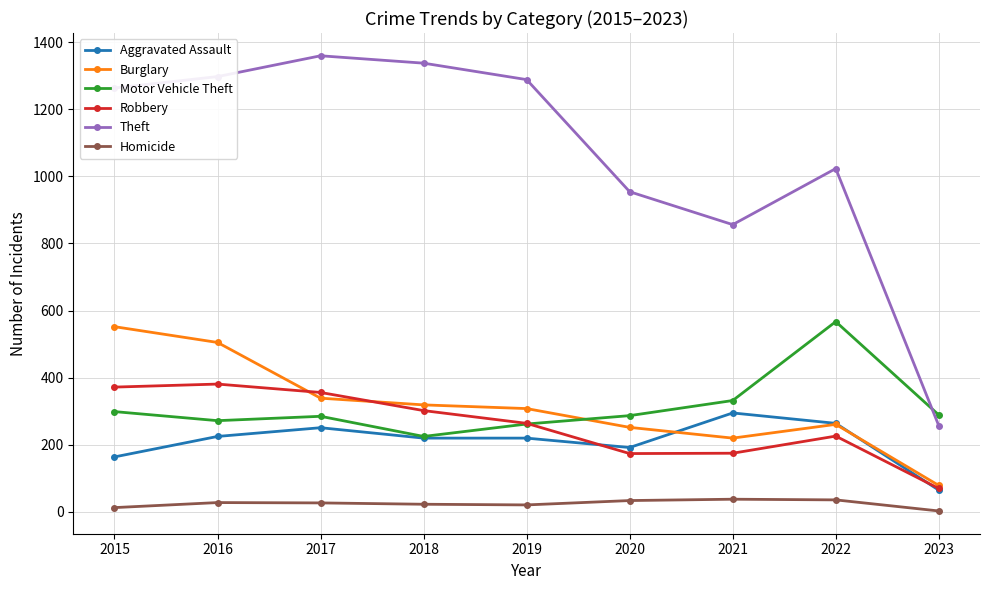

How many times do Theft and Motor Vehicle Theft cross each other?

1